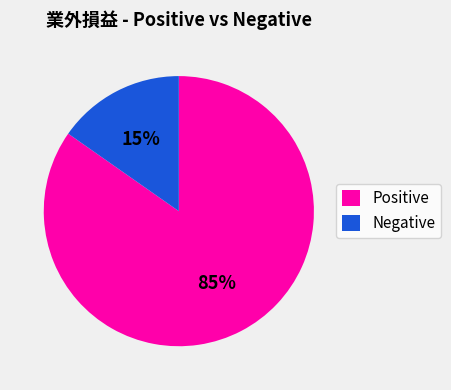

To the nearest percent, what is the average slice percentage?

50%